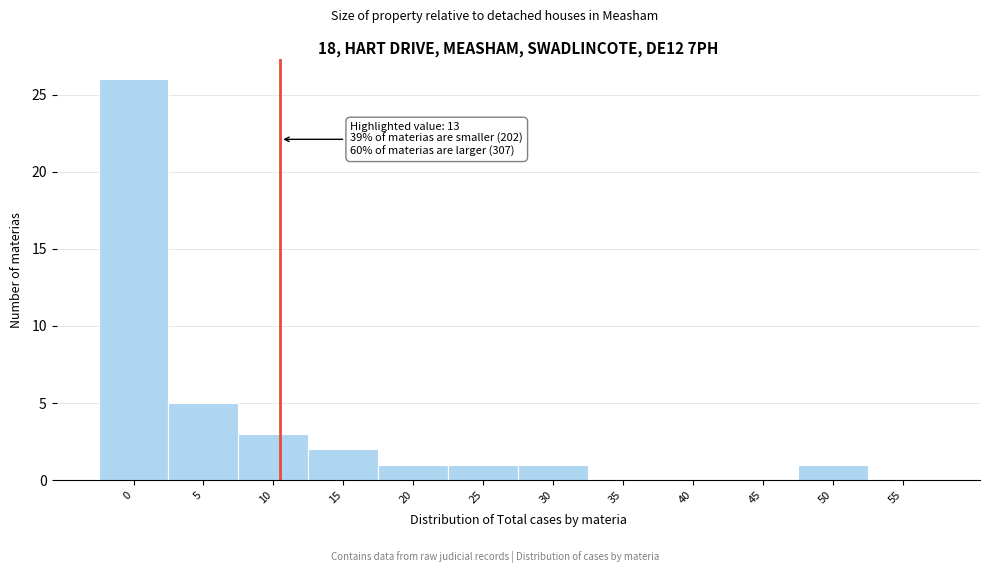

Reading left to right, transcribe all the data shown in this chart.

0=26	5=5	10=3	15=2	20=1	25=1	30=1	35=0	40=0	45=0	50=1	55=0